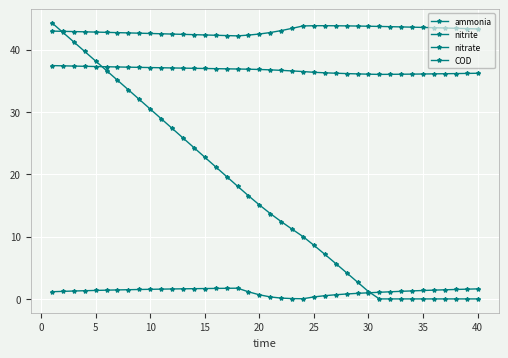

At how many categories does at least one series exceed 8?

40